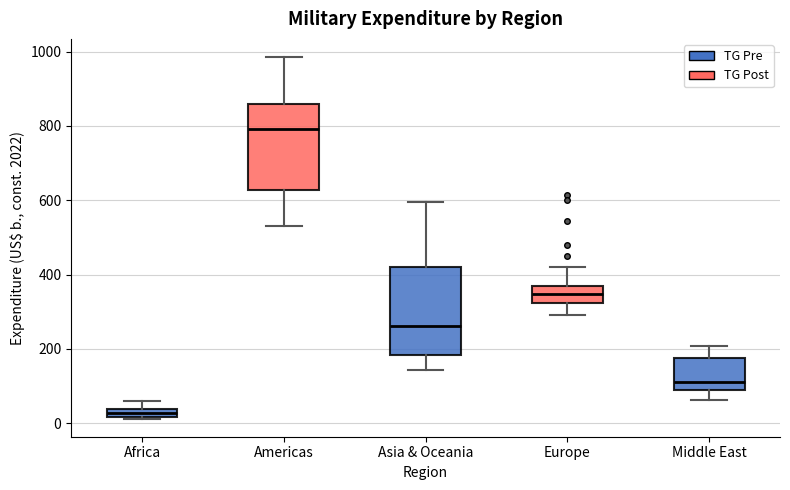

Which box's median line is the lowest?

Africa